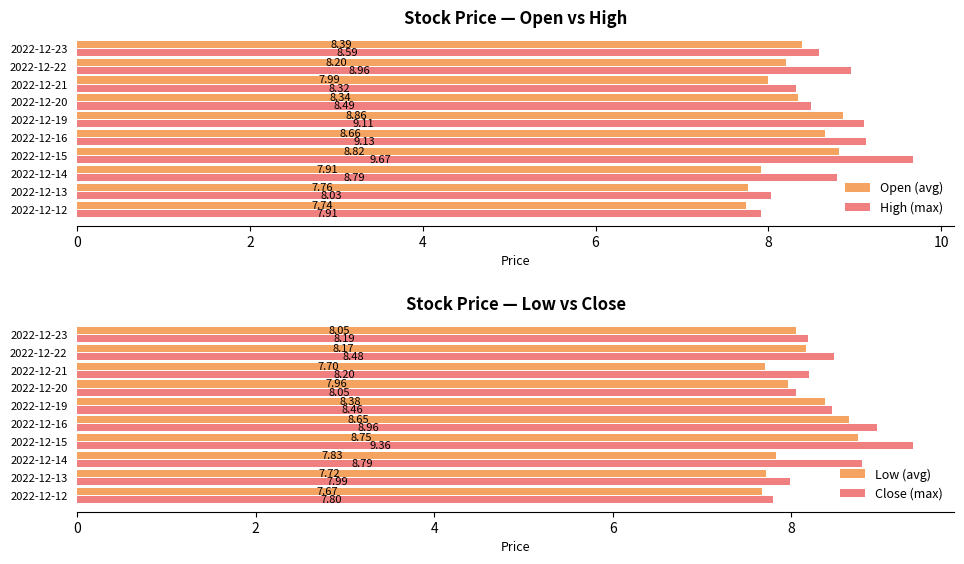

How many data points in High (max) are less than 8?

1